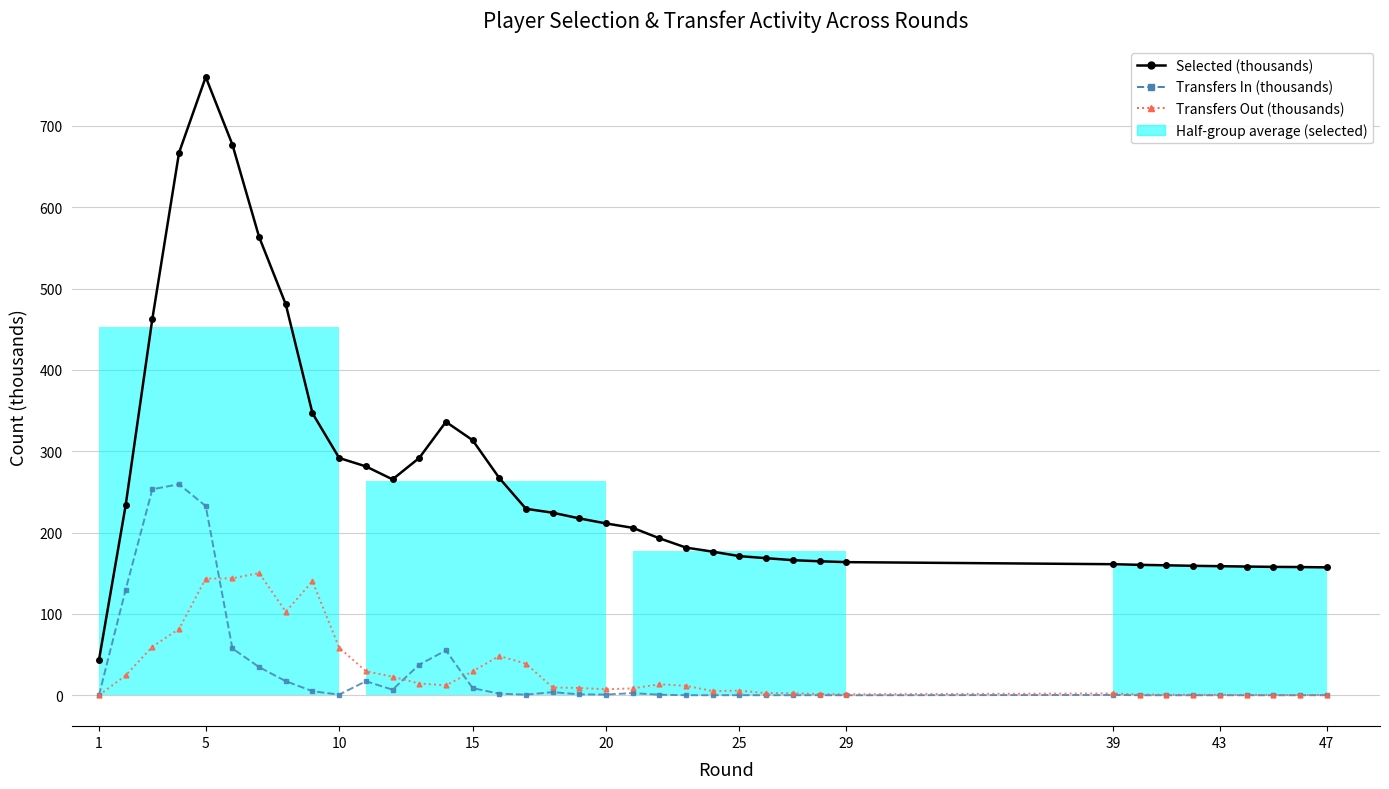

What is the sum of all Transfers Out (thousands) values?

1184.1